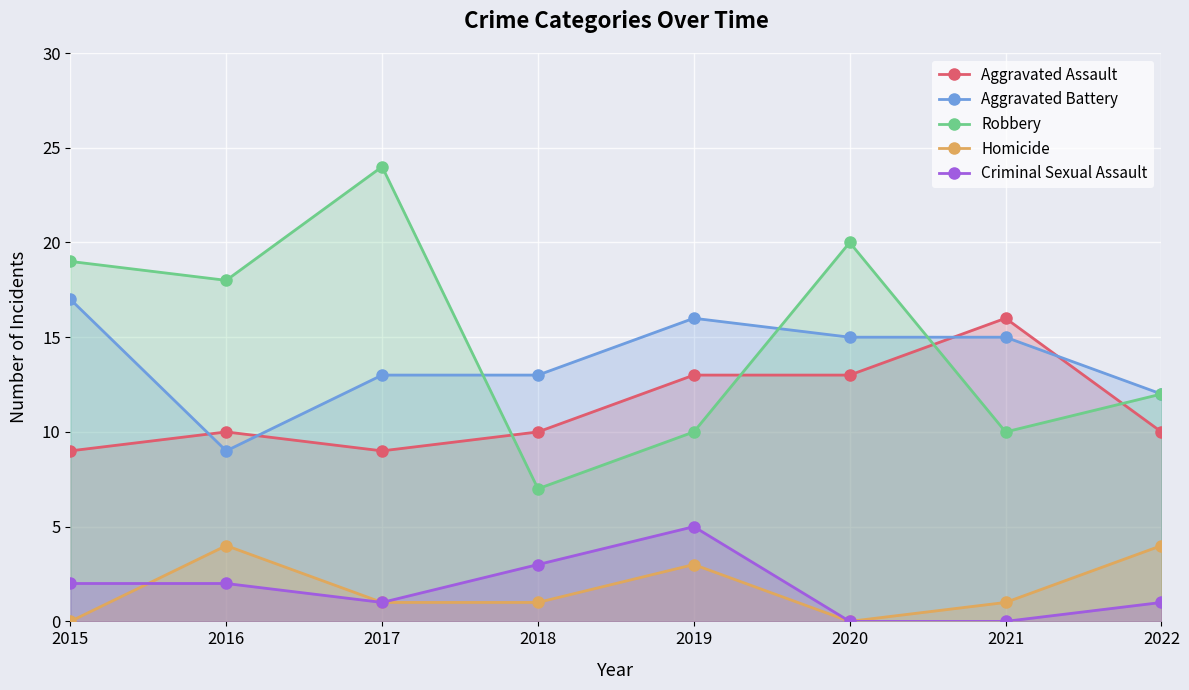

True or false: Aggravated Battery and Robbery cross at least once.

True